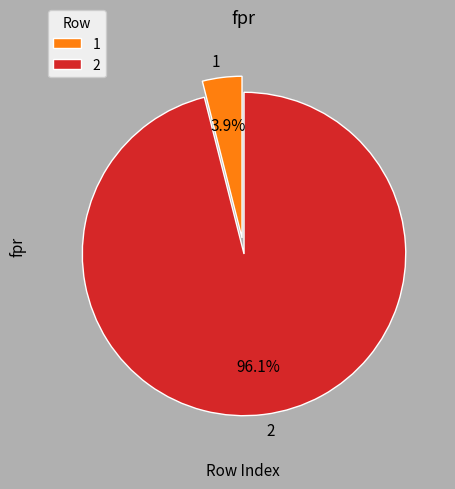

What portion of the pie excludes 2?

3.9%